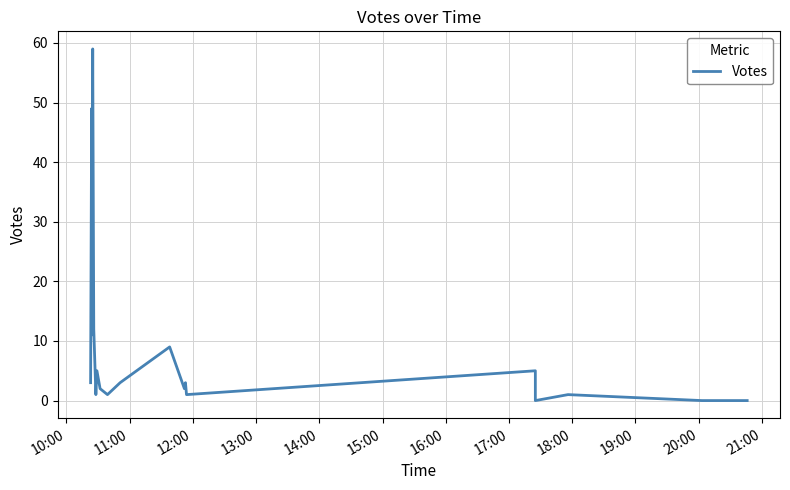

Count the number of data series in this chart.

1